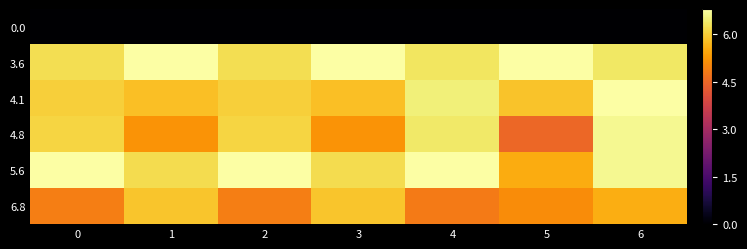

How many distinct data groups are displayed?

6